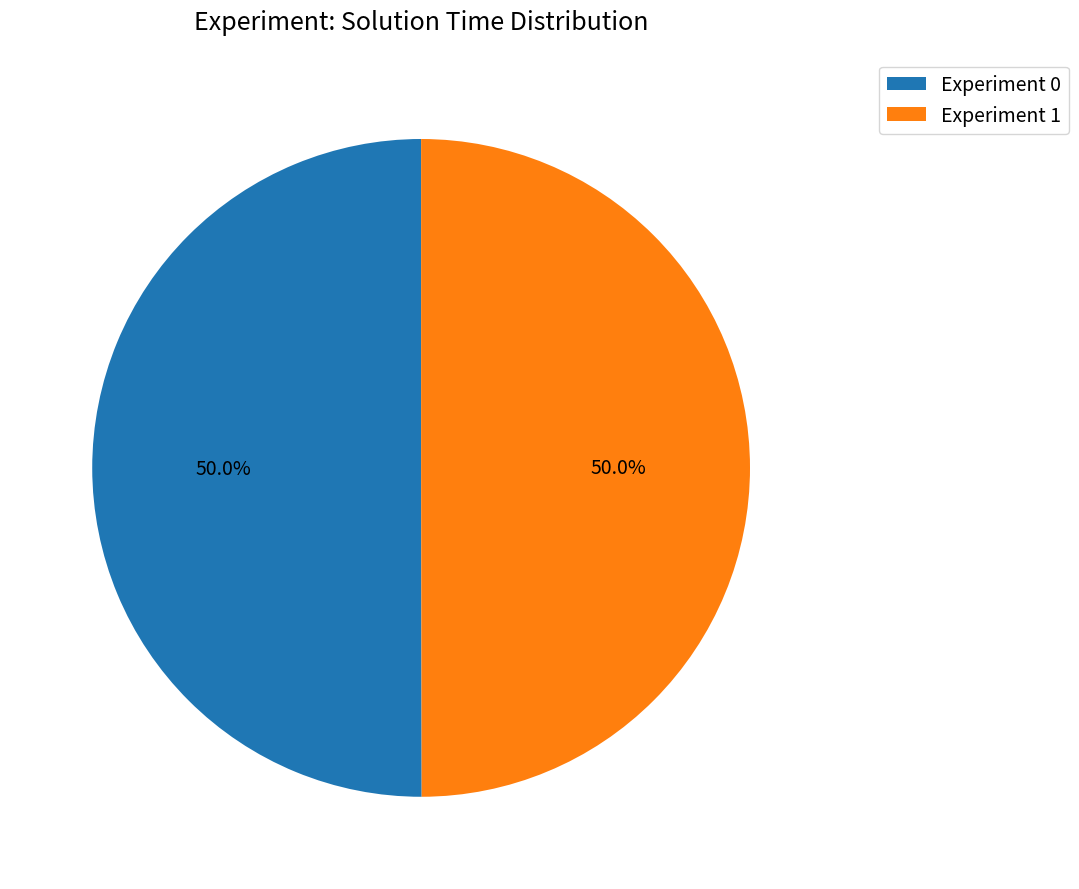

What is the ratio of the value at Experiment 0 to the value at Experiment 1?

1.0